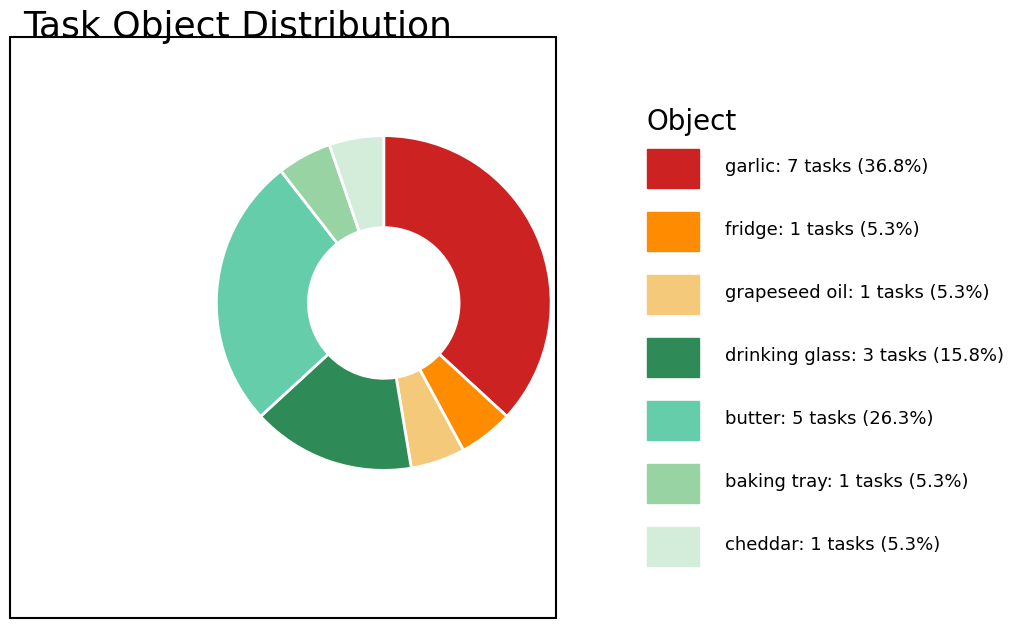

How many slices are in this pie chart?

7